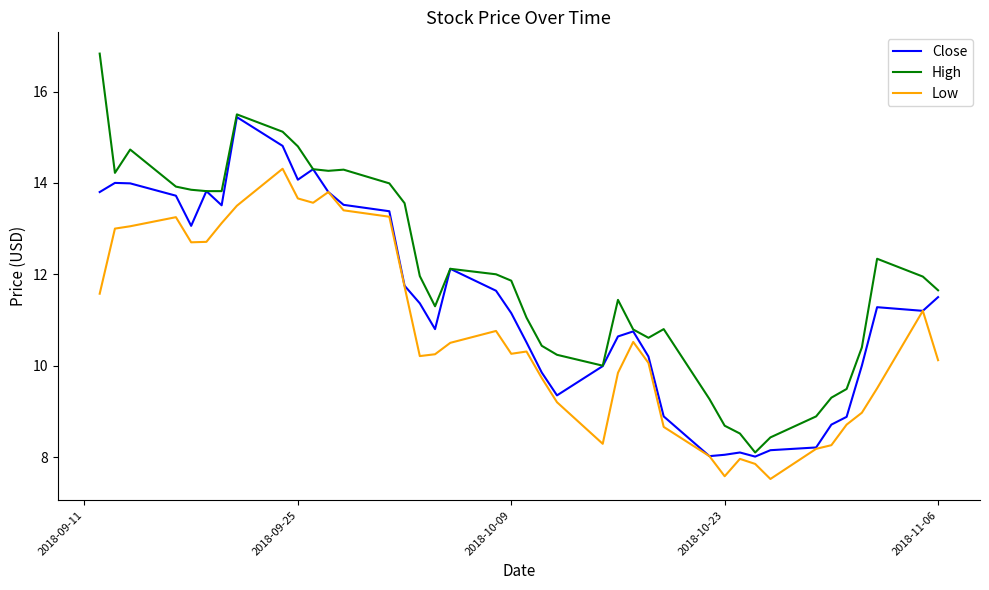

What is the difference between the second highest and second lowest values in the Close series?

6.8